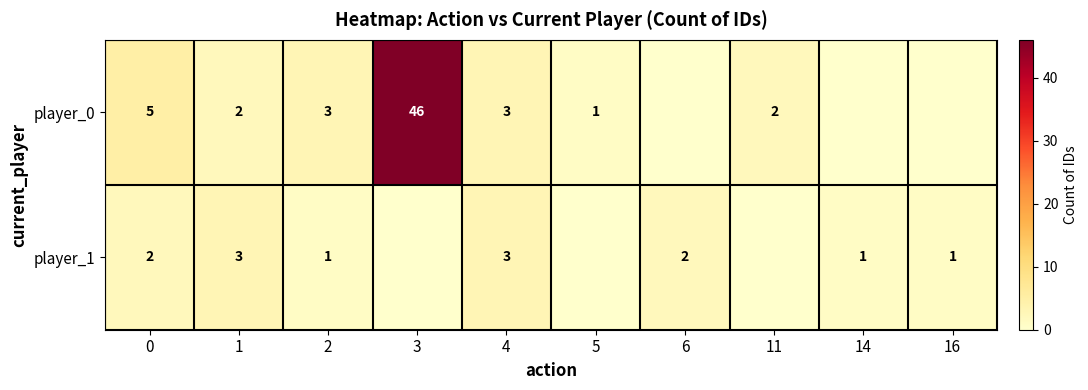

What is the sum of the player_1 values at 6 and 0?

4